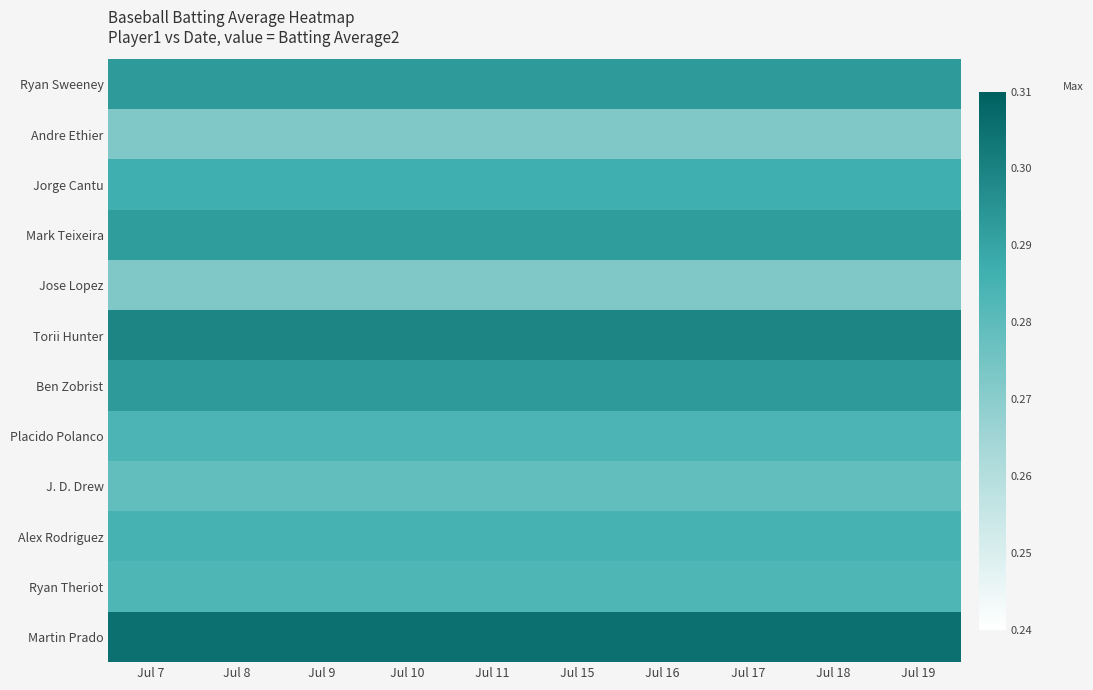

Rank the series at Jul 10 from lowest to highest value.

Andre Ethier, Jose Lopez, J. D. Drew, Ryan Theriot, Placido Polanco, Alex Rodriguez, Jorge Cantu, Mark Teixeira, Ryan Sweeney, Ben Zobrist, Torii Hunter, Martin Prado